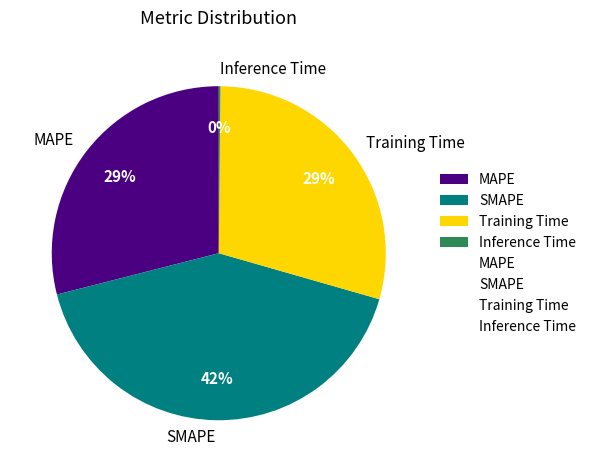

To the nearest percent, what portion does Training Time represent?

29%